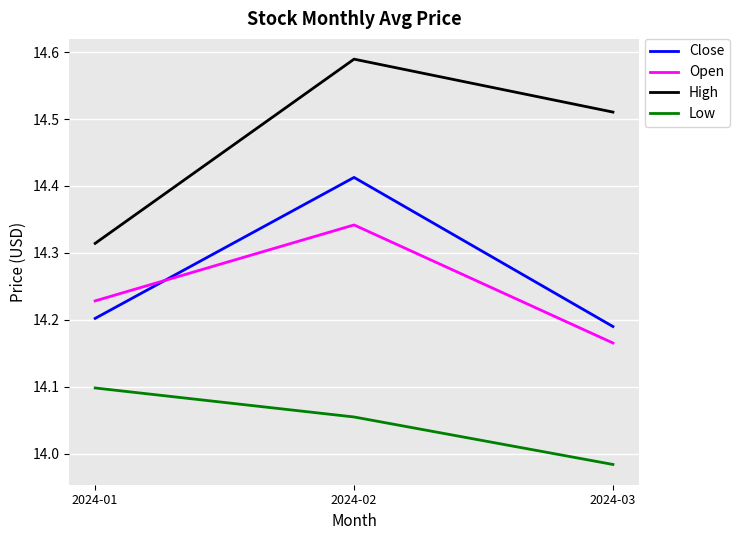

Is the value of Close at 2024-03 greater than the value of Low at 2024-03?

Yes